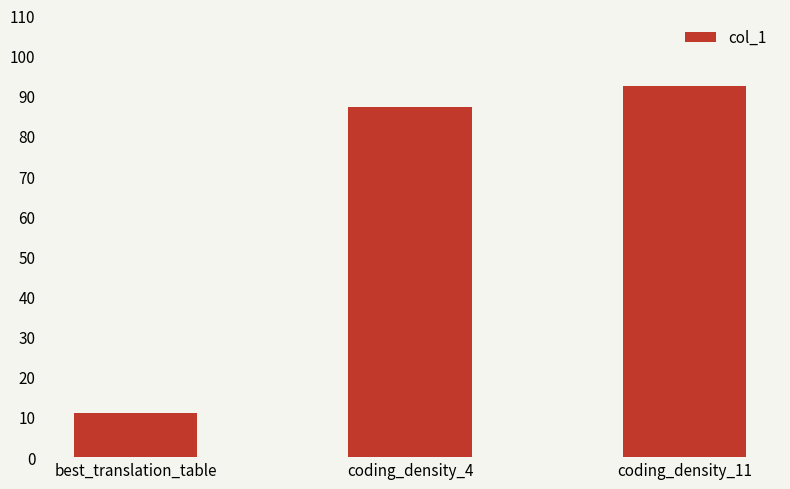

Count the number of categories in the chart.

3